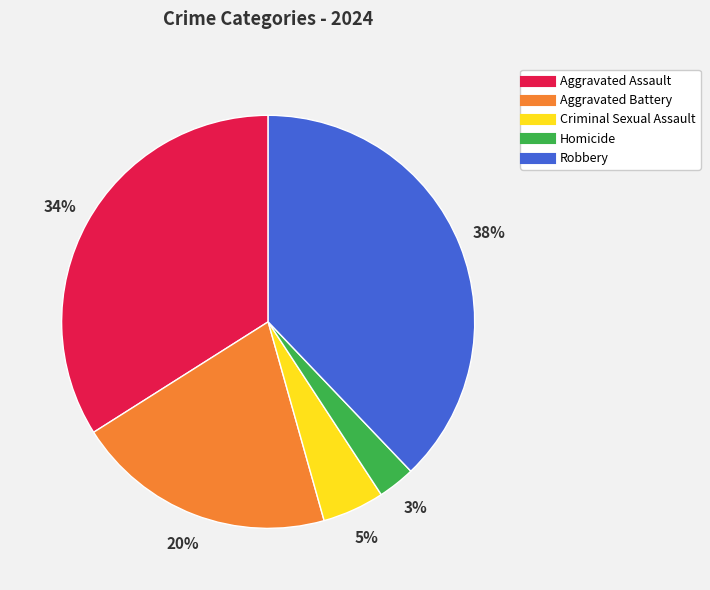

Is there a majority slice in this chart?

No